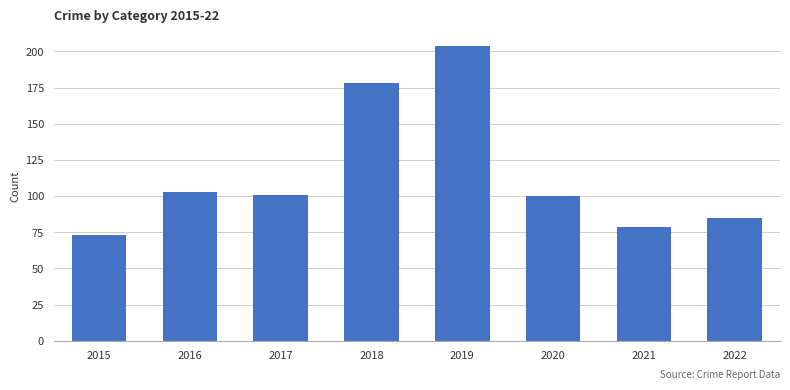

Reading right to left, list all the values displayed in this chart.

85	79	100	204	178	101	103	73